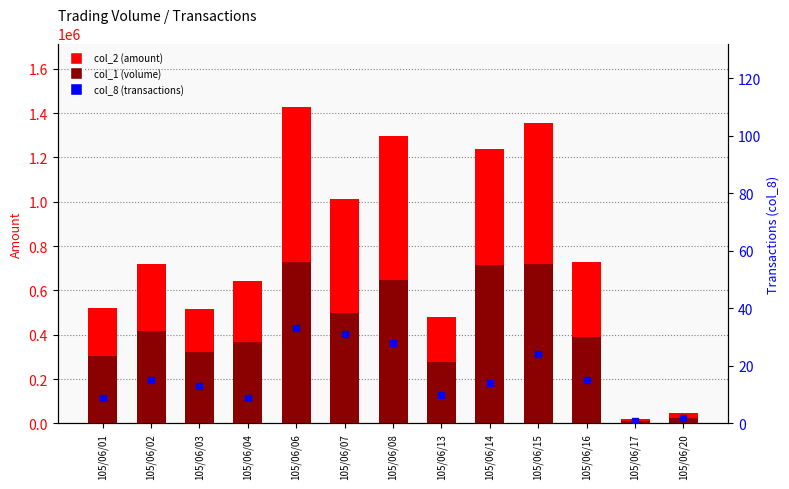

At how many categories does at least one series exceed 1174567?

4